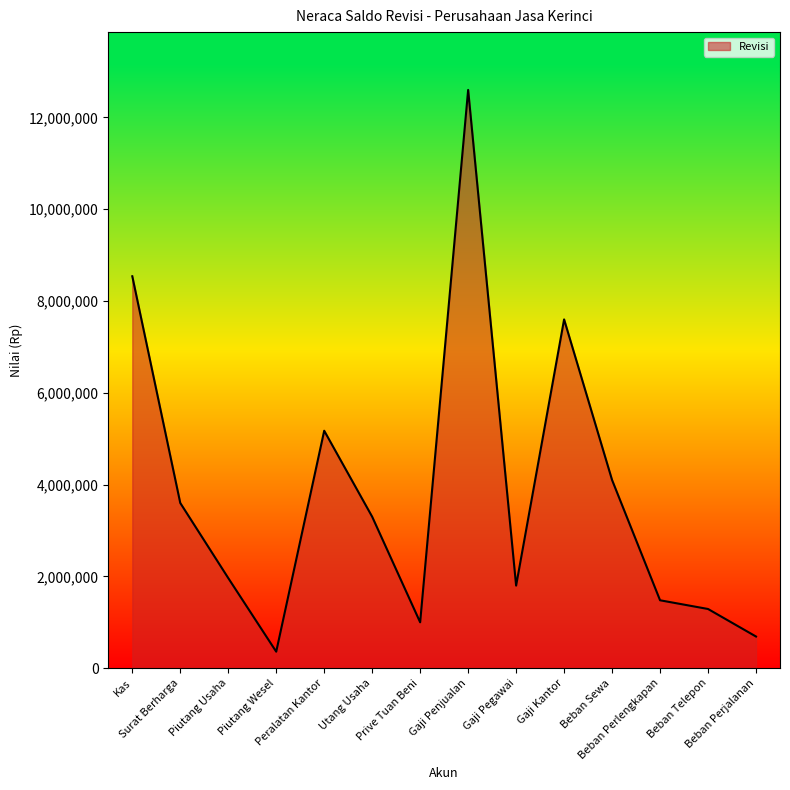

At which category does the data reach its first local peak?

Peralatan Kantor